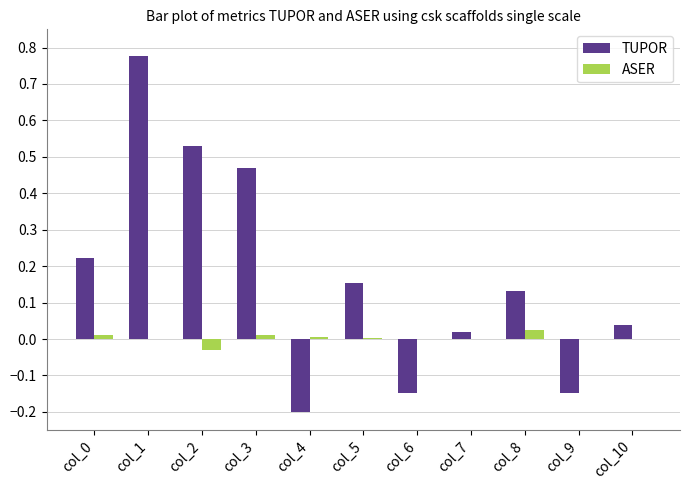

The value of ASER at col_7 is 0.0. True or false?

True